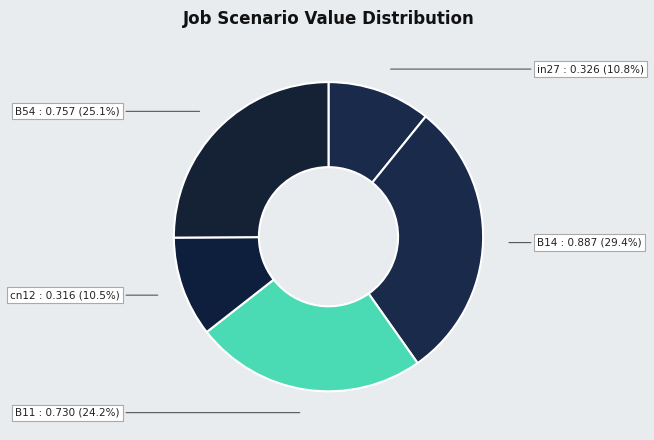

Count the number of slices in the pie.

5